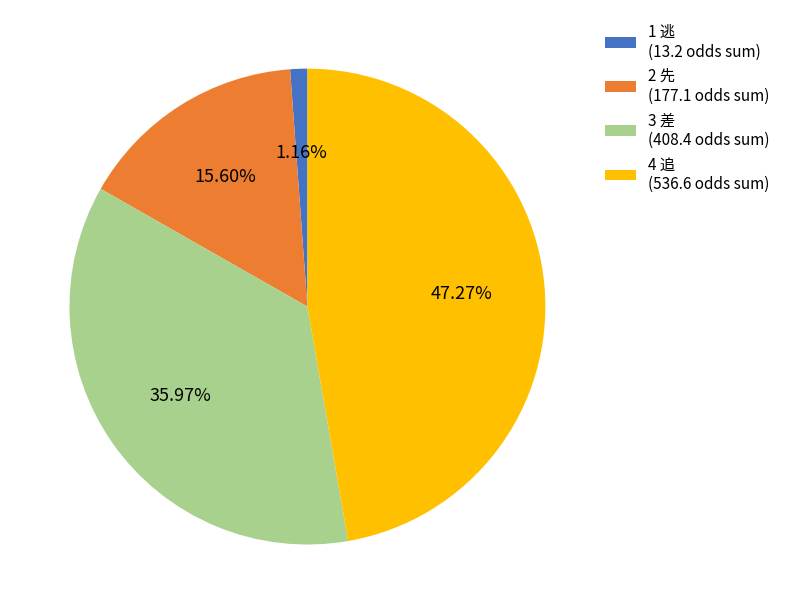

Count the number of slices in the pie.

4